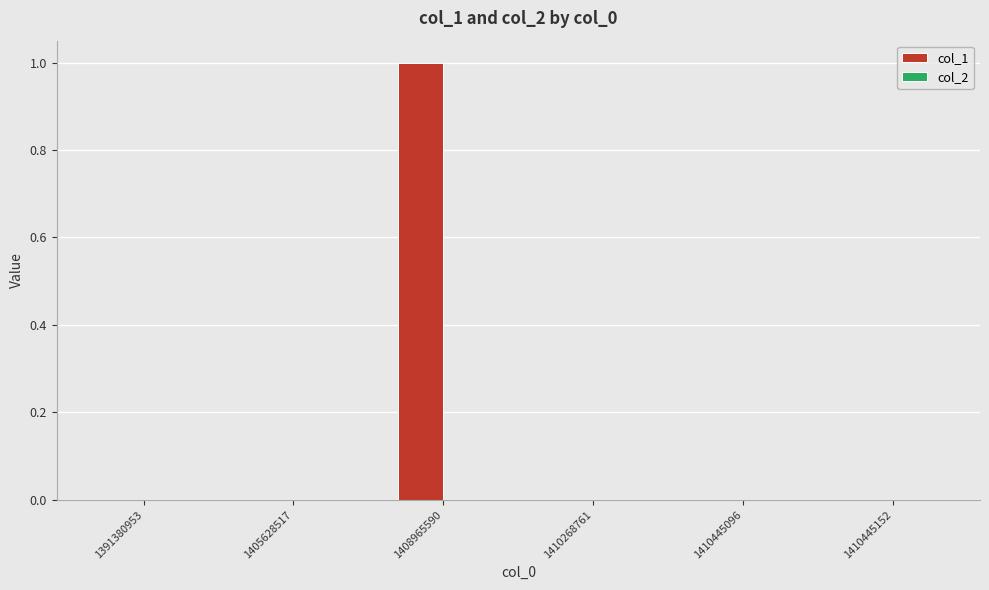

Which label corresponds to the largest value in the chart?

1408965590